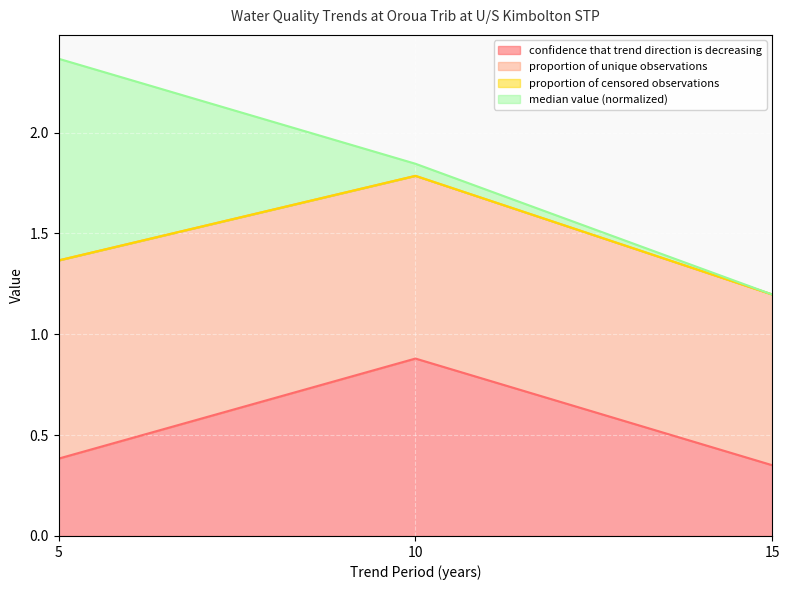

What is the spread (max minus min) of values at 5?

2.0